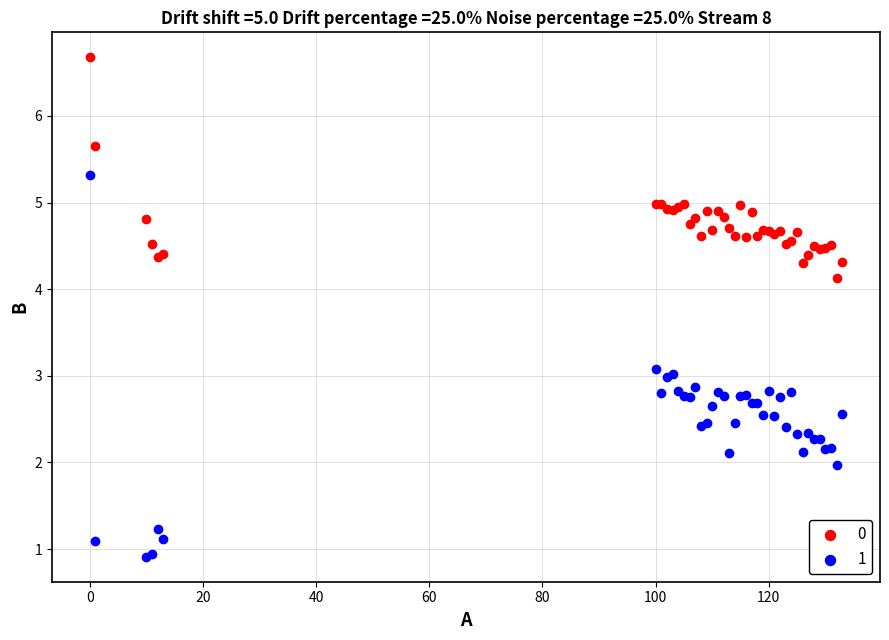

What is the X range (max minus min) for the scatter plot?

133.0